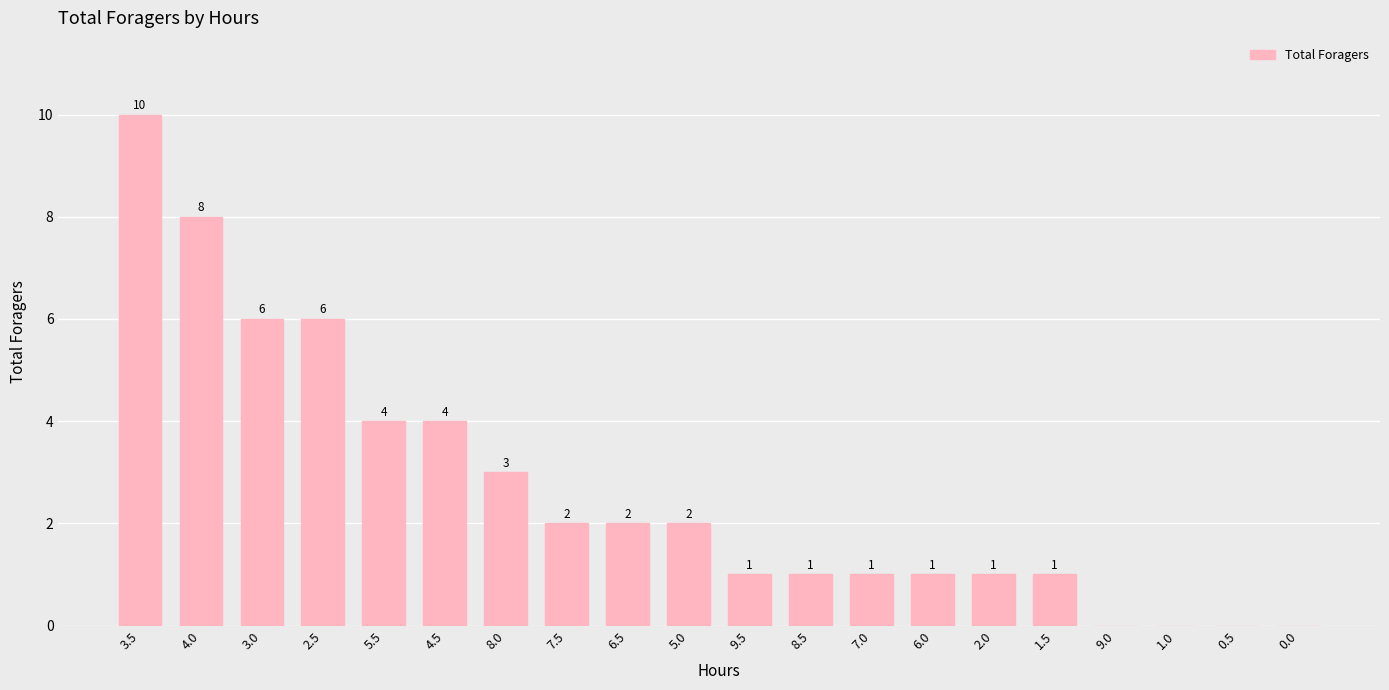

Reading right to left, what are all the values shown in this chart?

0.0=0	0.5=0	1.0=0	9.0=0	1.5=1	2.0=1	6.0=1	7.0=1	8.5=1	9.5=1	5.0=2	6.5=2	7.5=2	8.0=3	4.5=4	5.5=4	2.5=6	3.0=6	4.0=8	3.5=10